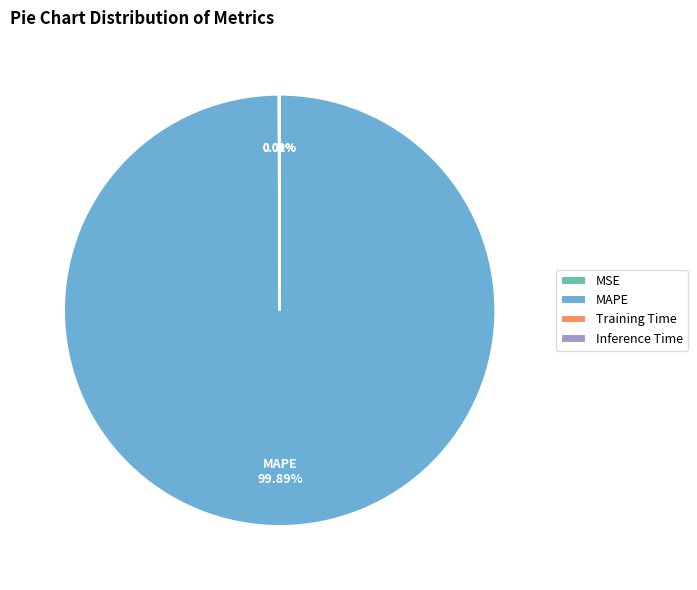

Which category accounts for the majority?

MAPE